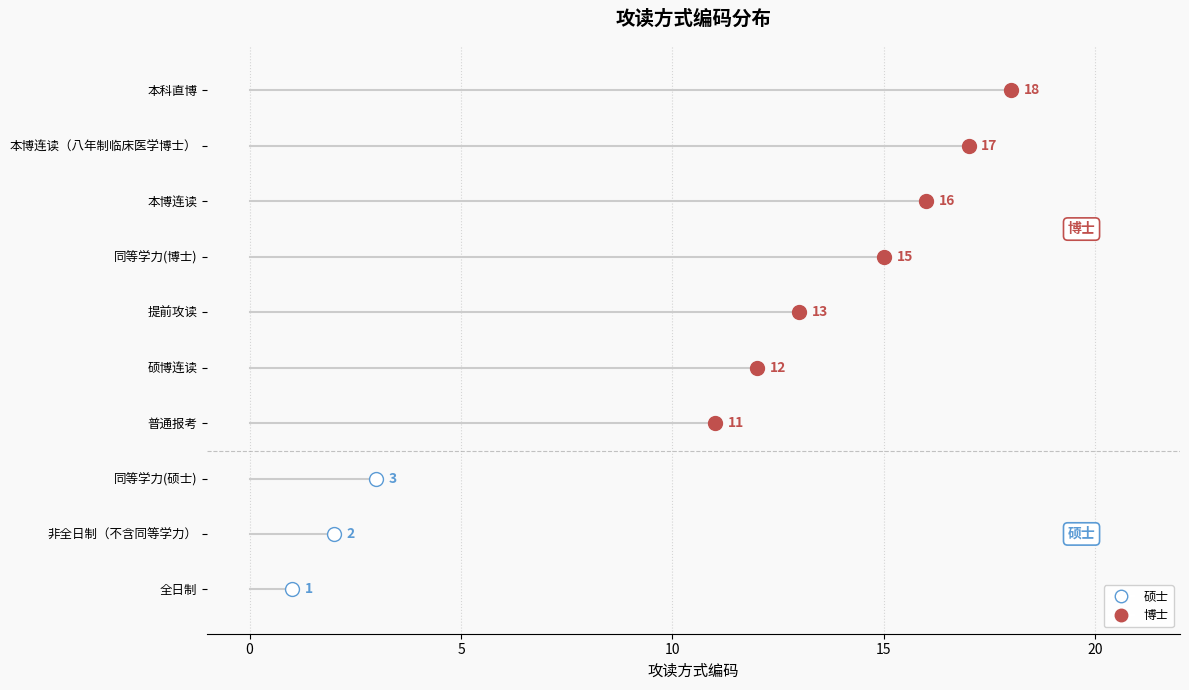

Read the value at 同等学力(博士), to the nearest 10.

20